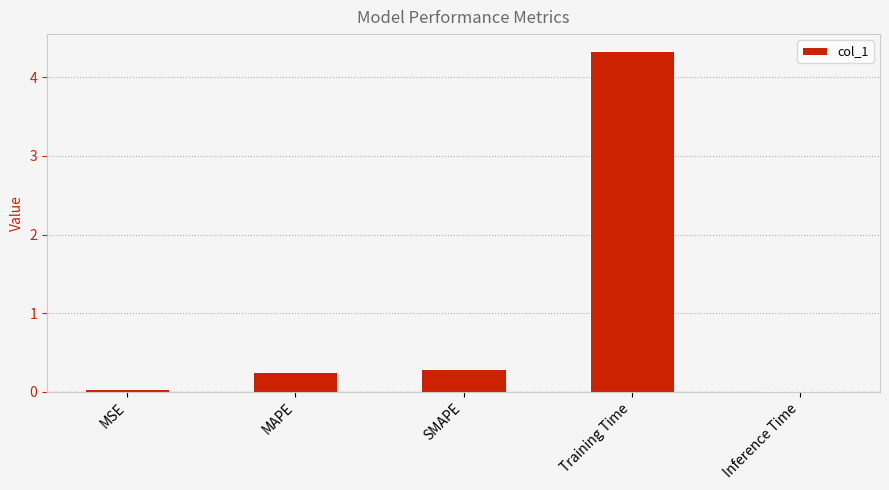

The value at MAPE is 0.1. True or false?

False